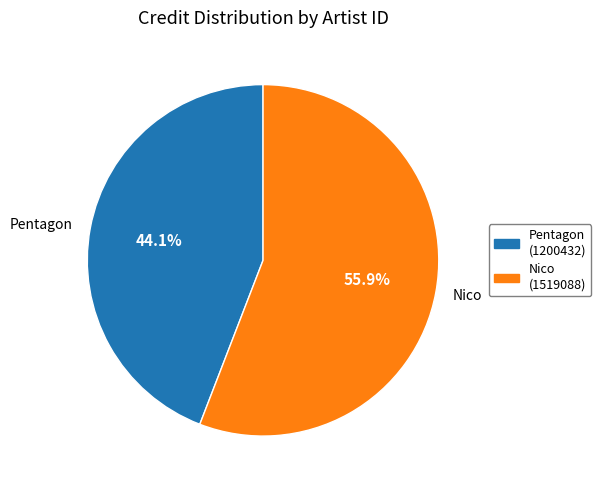

What is the majority slice?

Nico